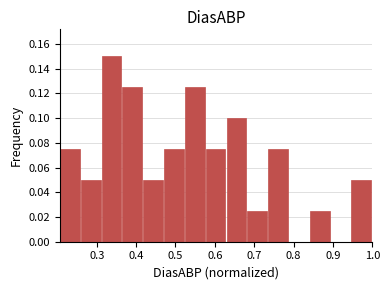

Which range on the x-axis has the tallest bar?

0.31 to 0.37